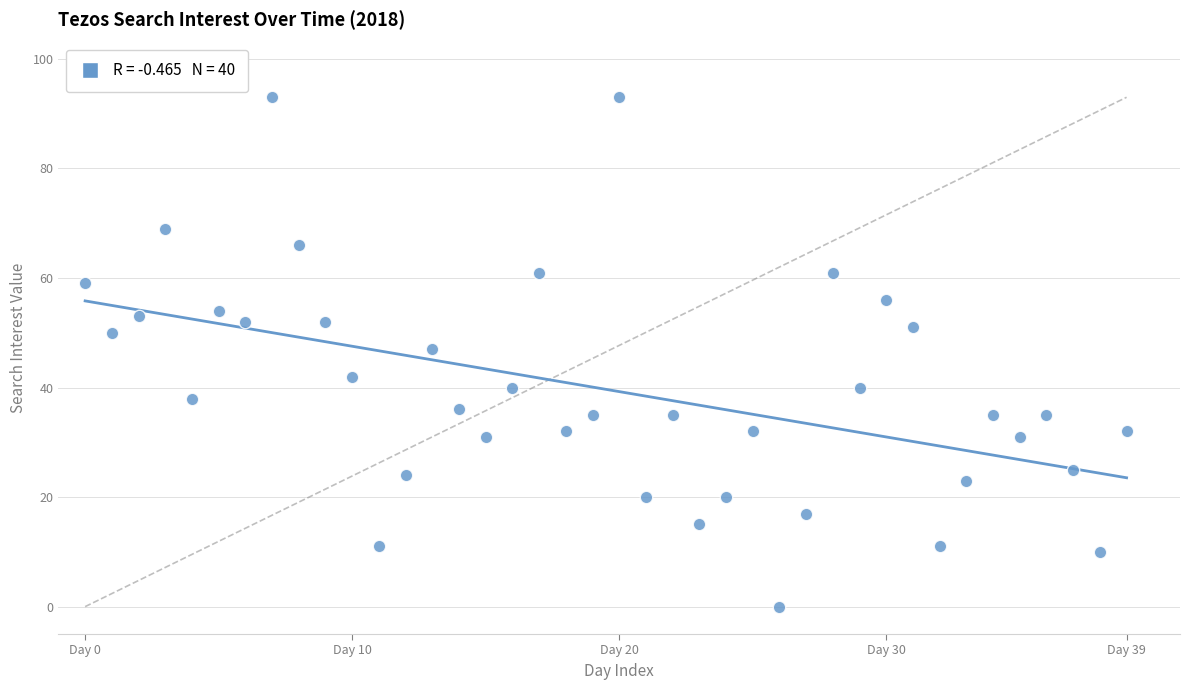

What is the range of Y values (max minus min)?

93